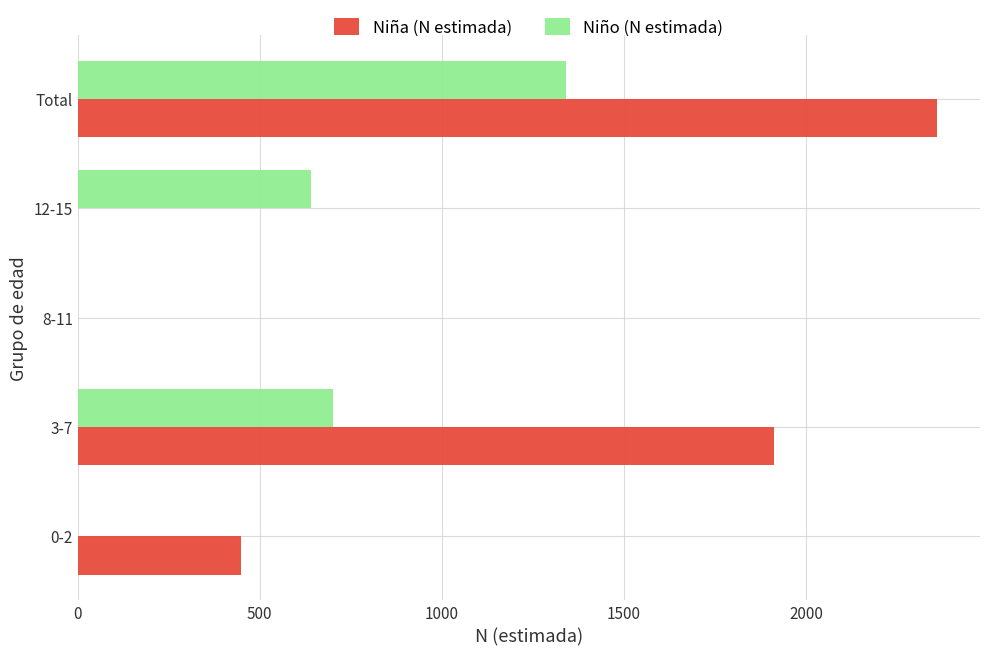

What are all the series names shown in the legend?

Niña (N estimada), Niño (N estimada)